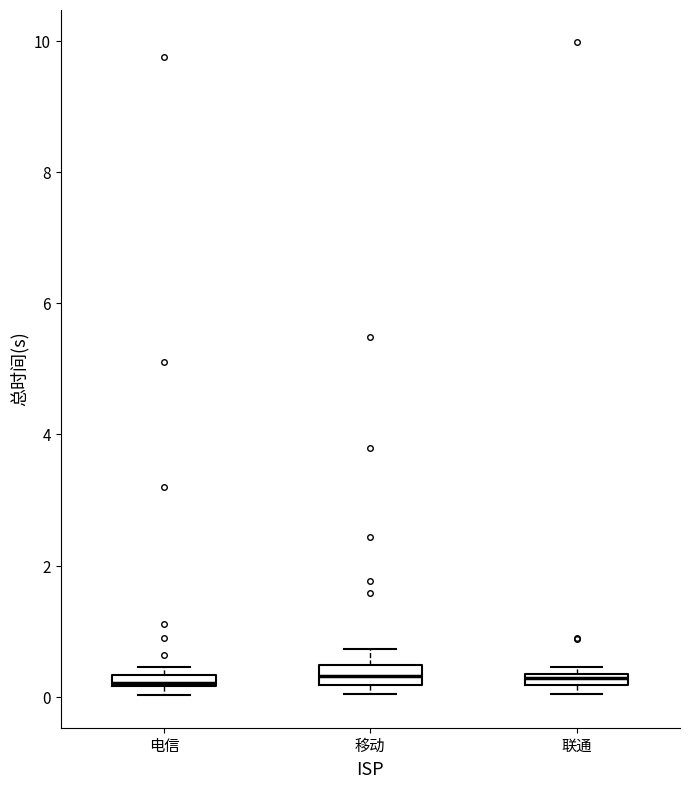

Where is the lower edge of the box for 联通 on the y-axis? The values are not printed on the chart, so give them approximately, as read against the axis.

0.2